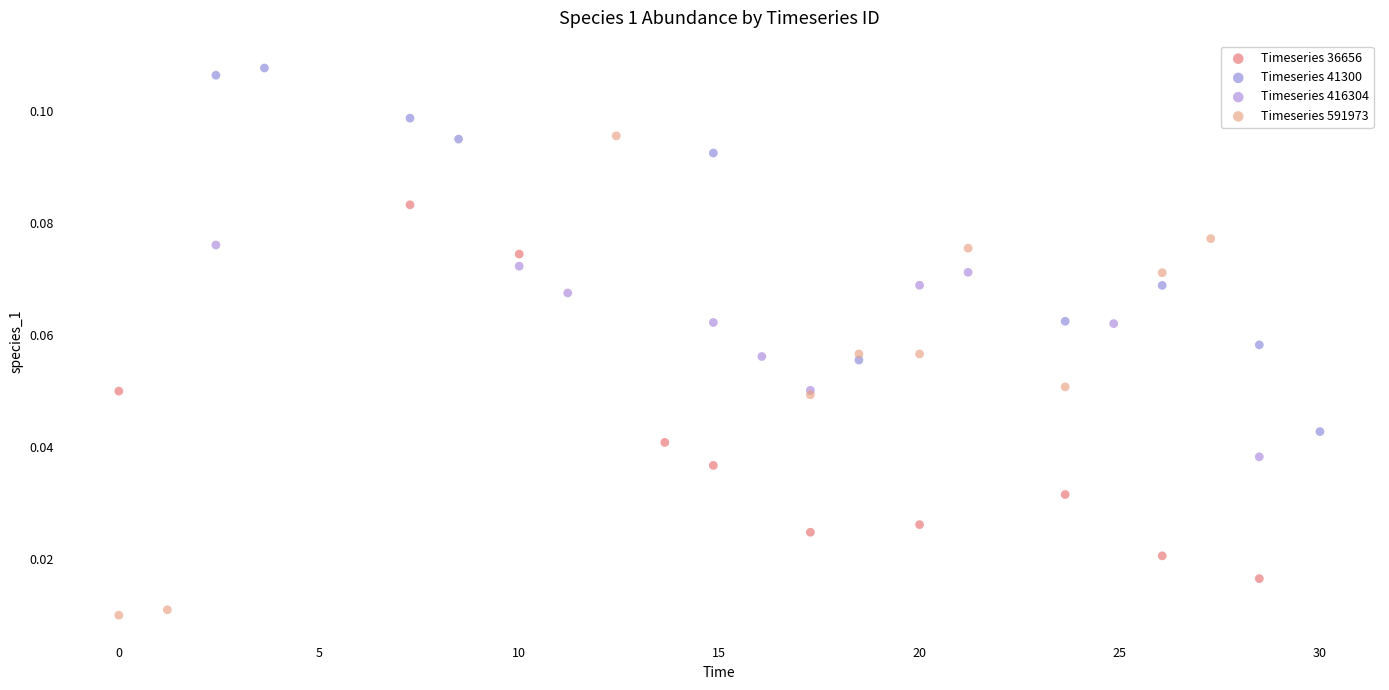

Which series reaches the maximum Y coordinate?

Timeseries 41300